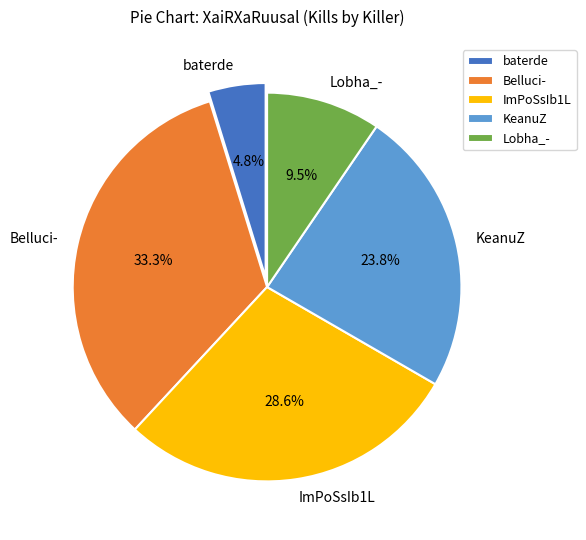

What is the smallest slice in the pie chart?

baterde